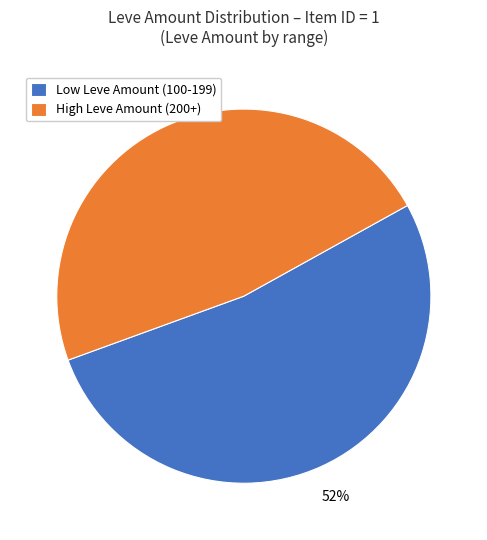

Does any single category account for the majority?

Yes